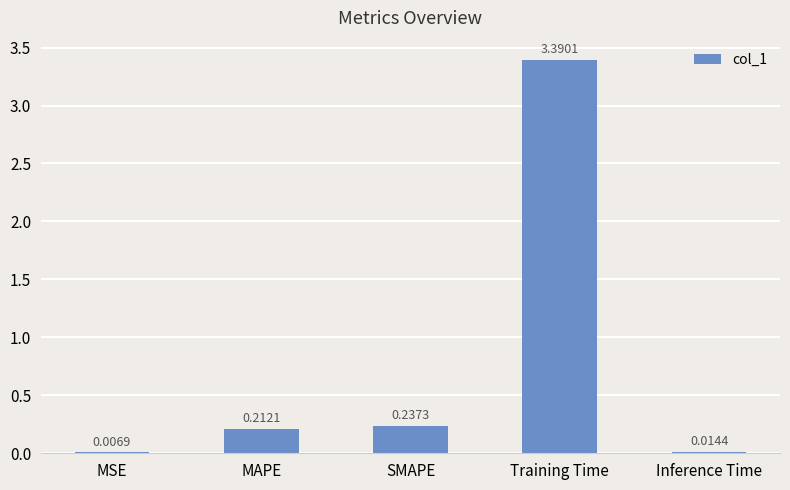

What is the sum of all values?

3.9